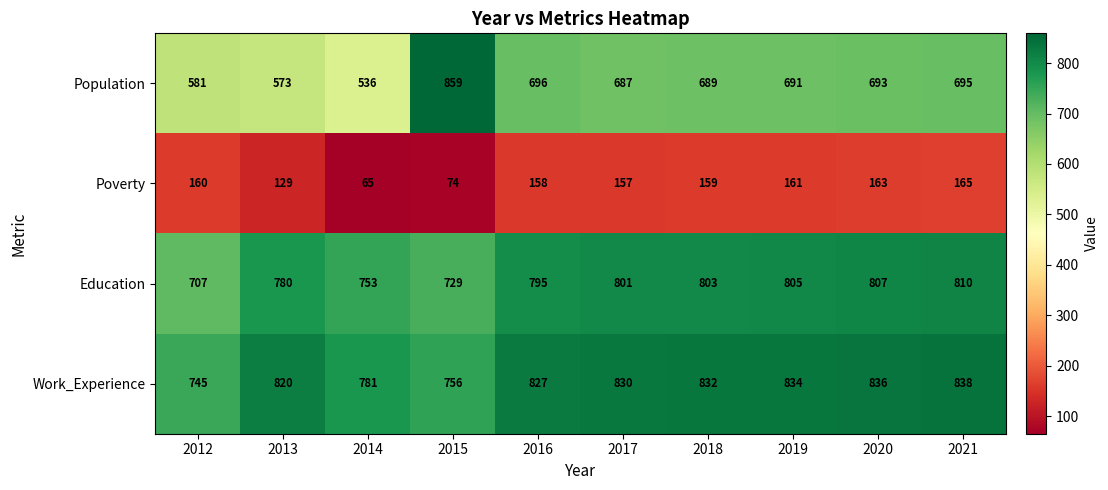

What is the difference between the second highest and second lowest values in the Education series?

78